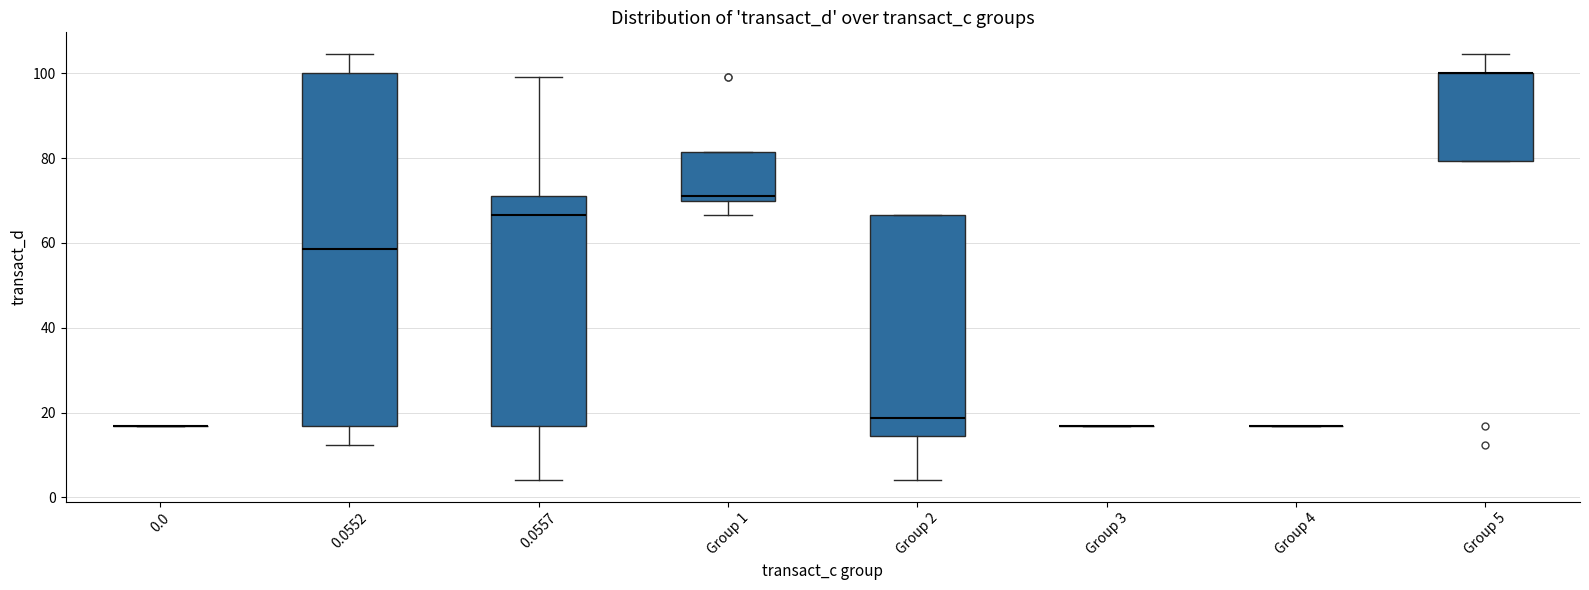

Comparing the boxes themselves (not the whiskers), which one is the tallest?

0.0552